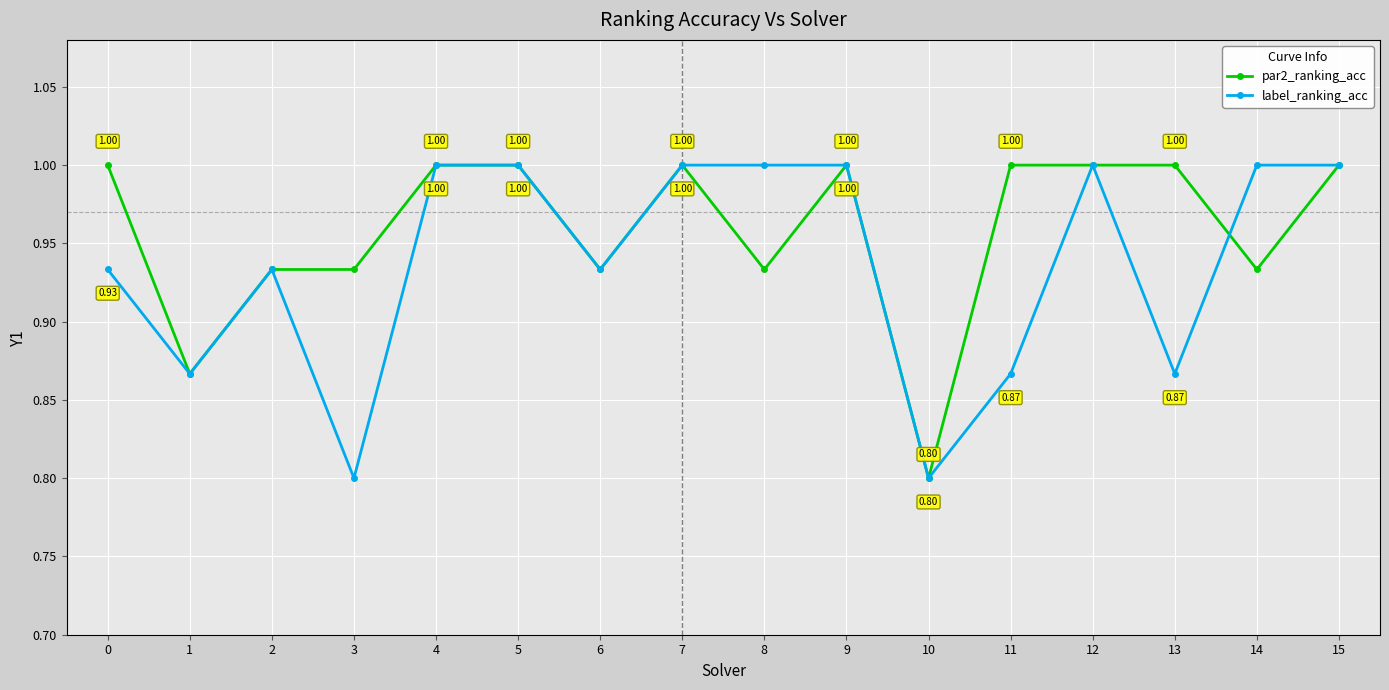

Rank the series at 0 from highest to lowest value.

par2_ranking_acc, label_ranking_acc